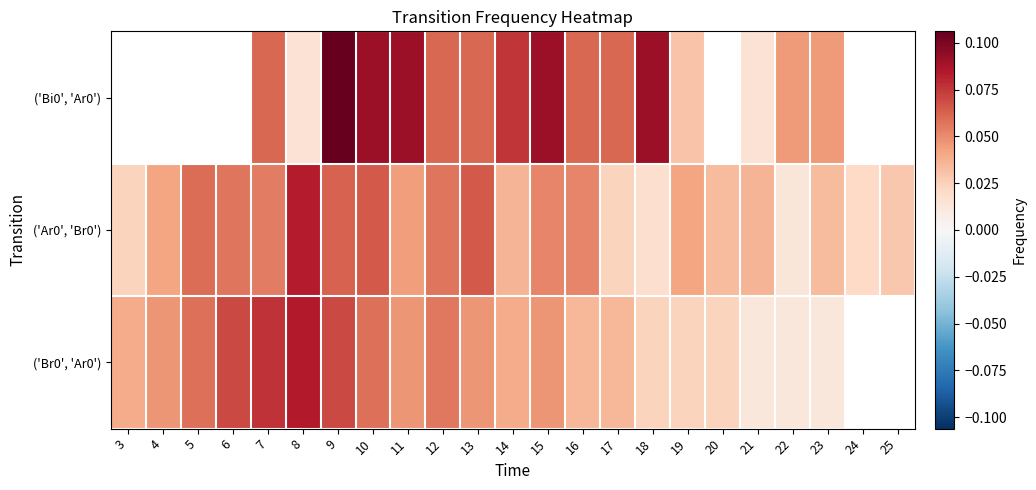

The ('Bi0', 'Ar0') series shows 0.0 at 8. True or false?

True